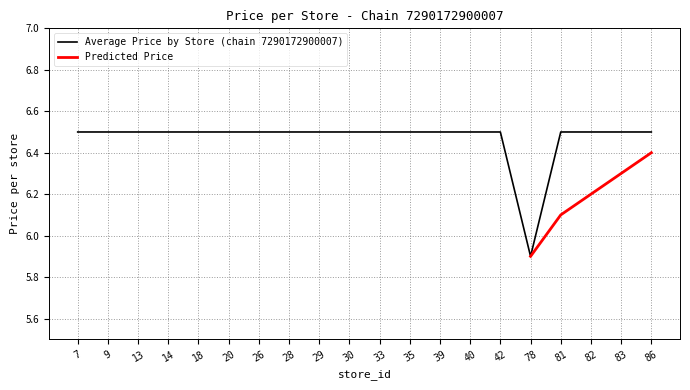

What is the value of the 8th point from the left?

6.5